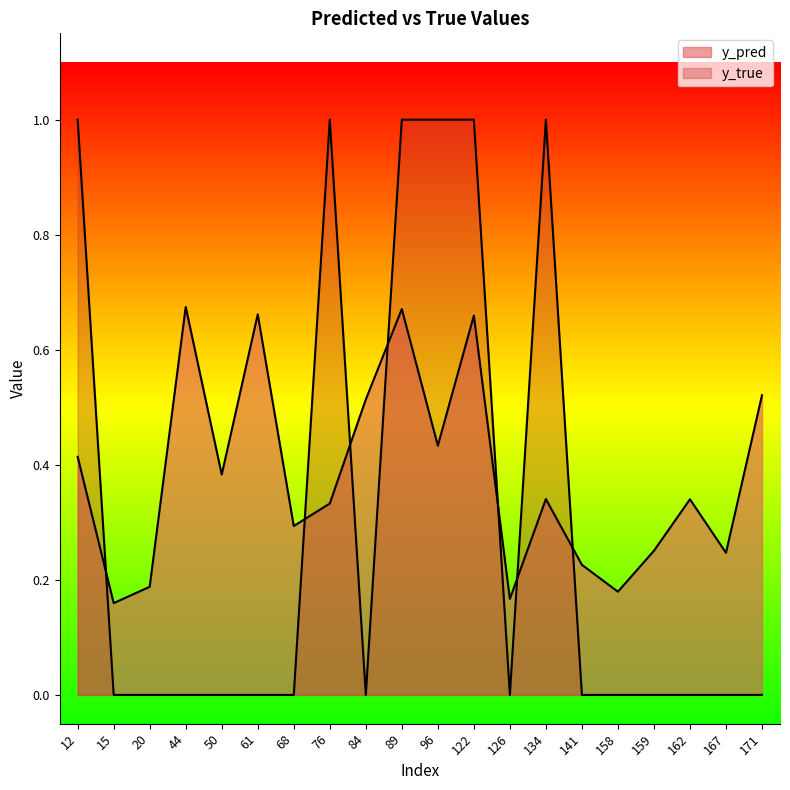

What is the total value across all series at 76?

1.3